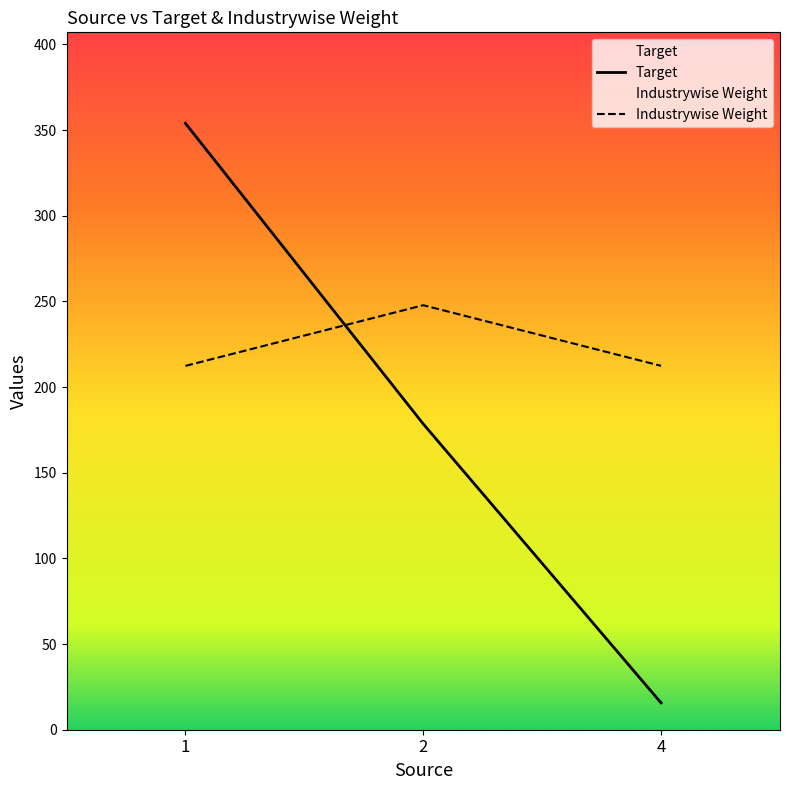

Is the value of Target at 4 greater than the value of Industrywise Weight at 2?

No